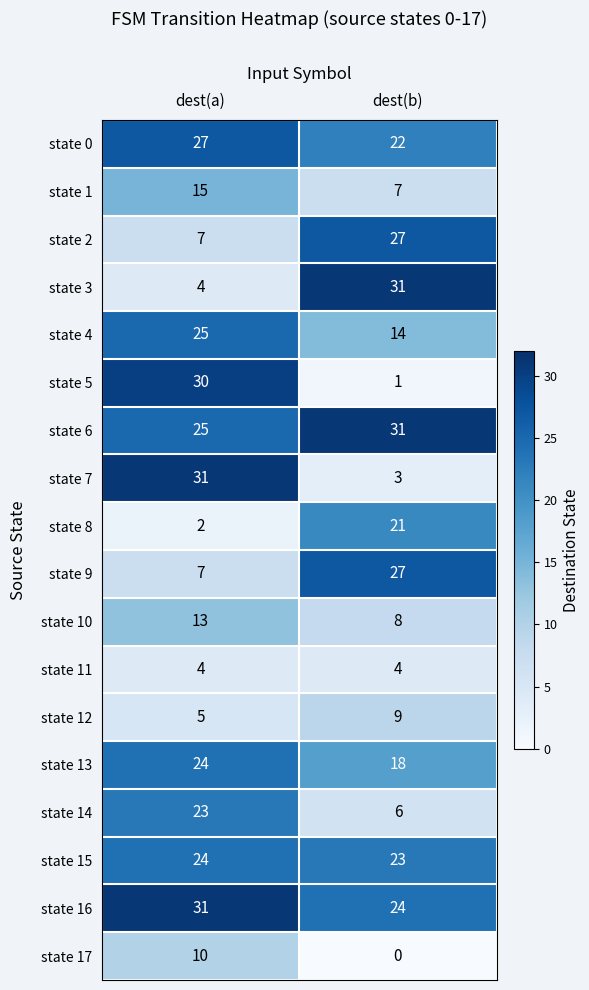

Read the state 0 value at dest(b).

22